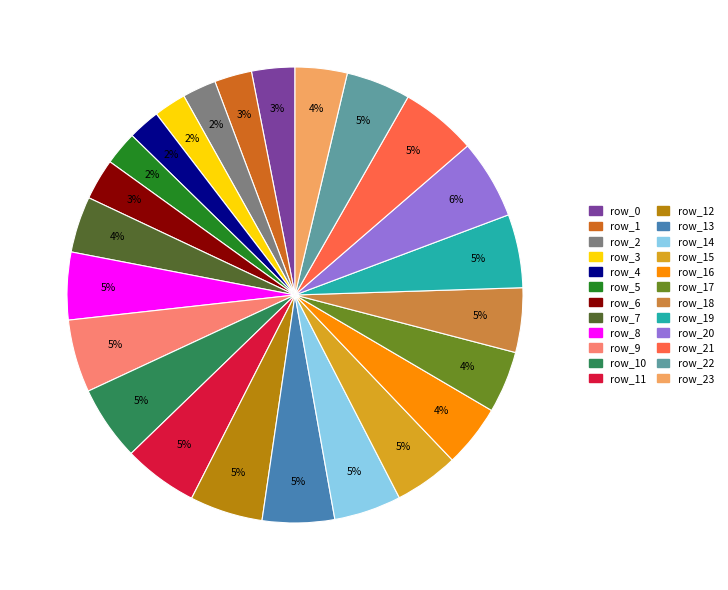

Does any single category account for the majority?

No